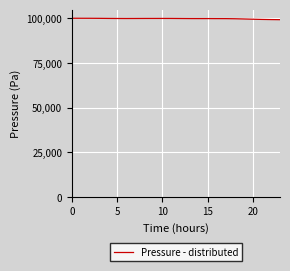

What is the minimum value shown in the chart?

99330.0